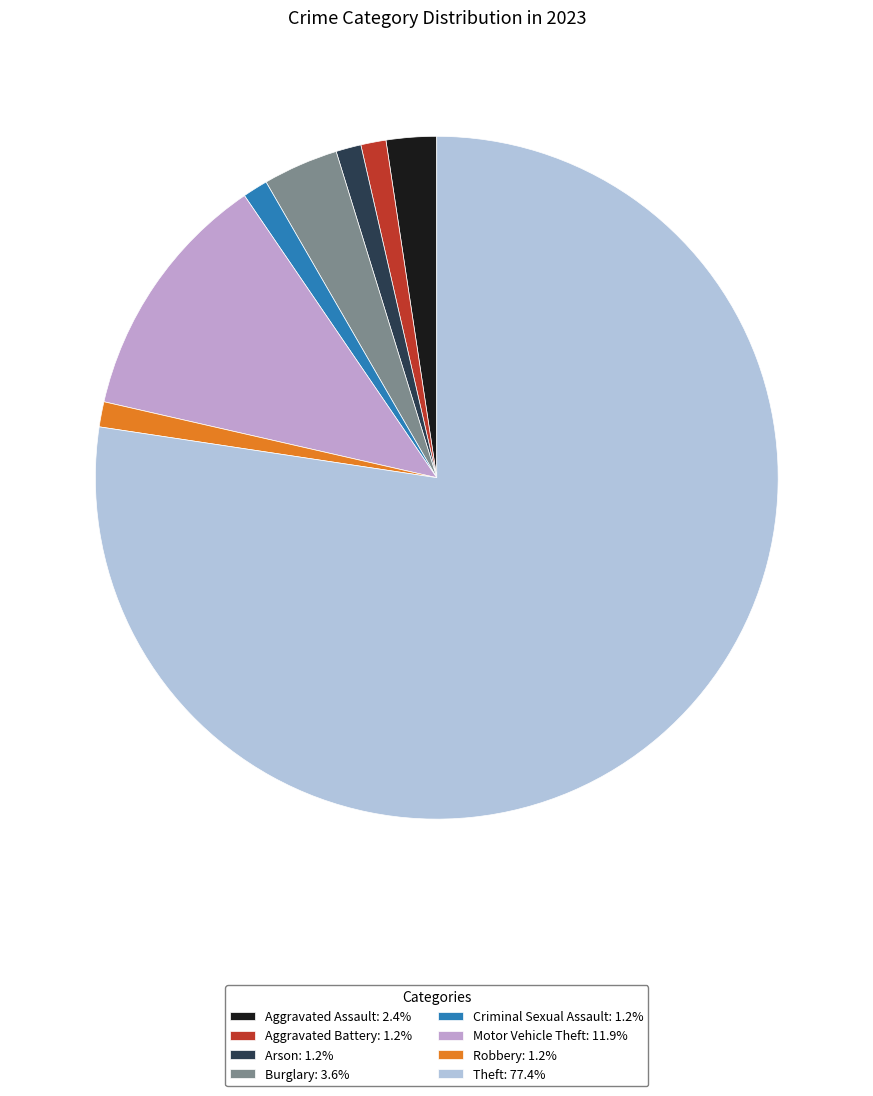

The Arson slice represents 11% of the pie. True or false?

False